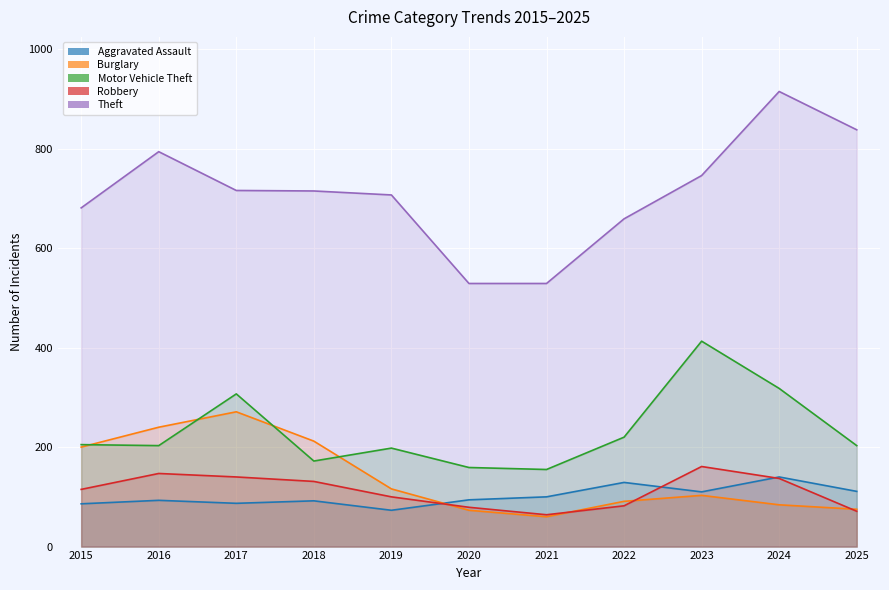

True or false: Robbery and Motor Vehicle Theft intersect in this chart.

False